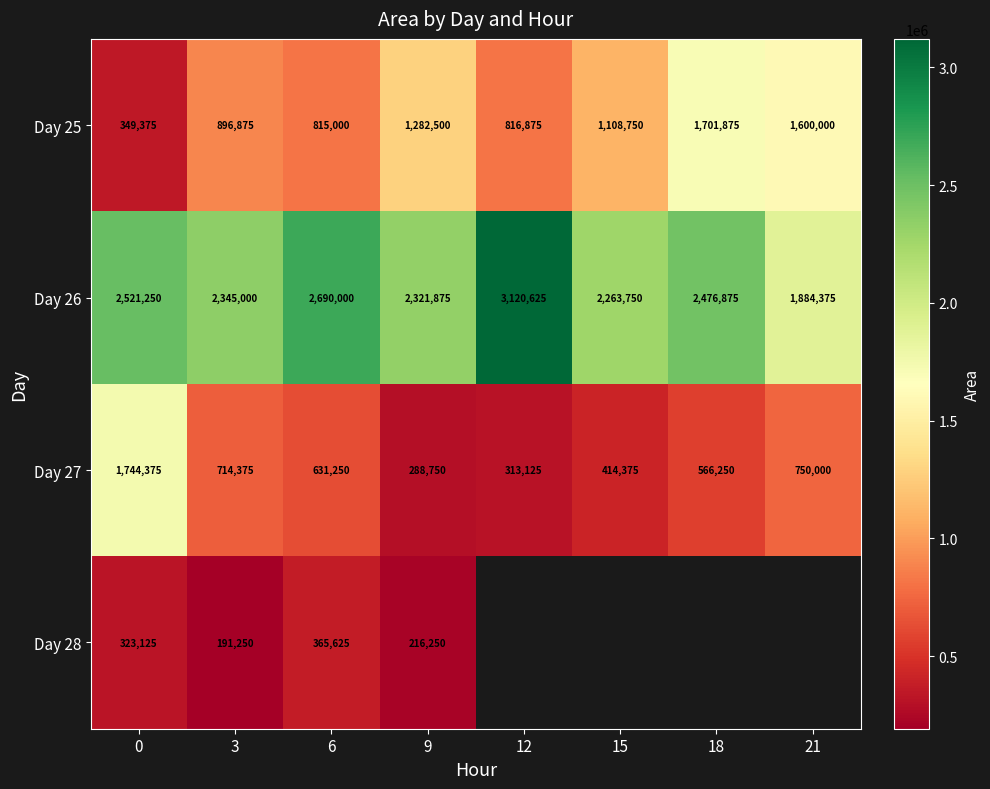

What is the total value across all series at 0?

4938125